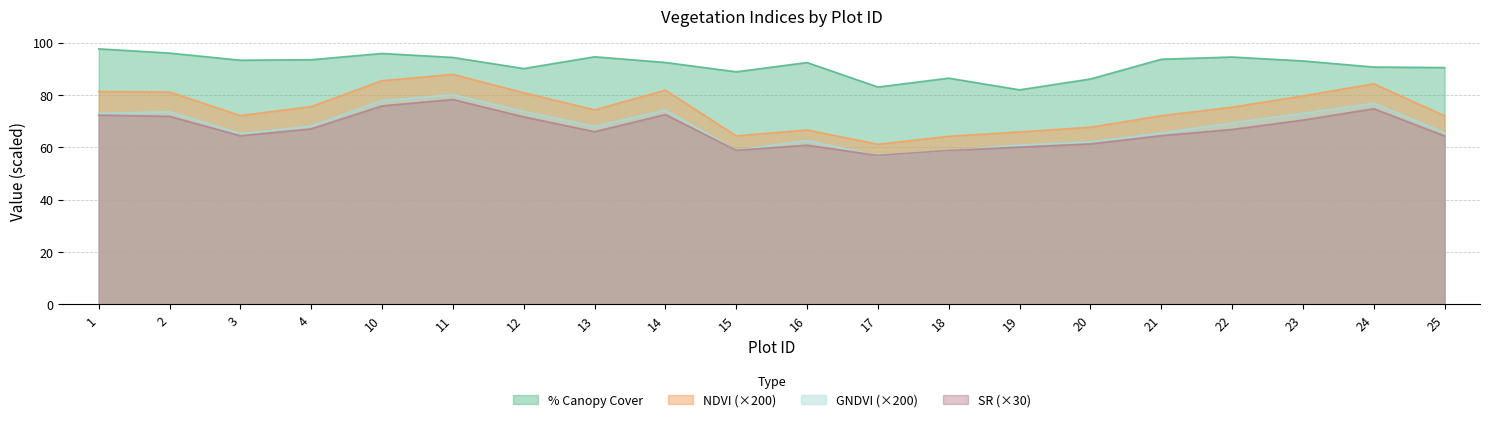

What are all the series names shown in the legend?

% Canopy Cover, NDVI (×200), GNDVI (×200), SR (×30)